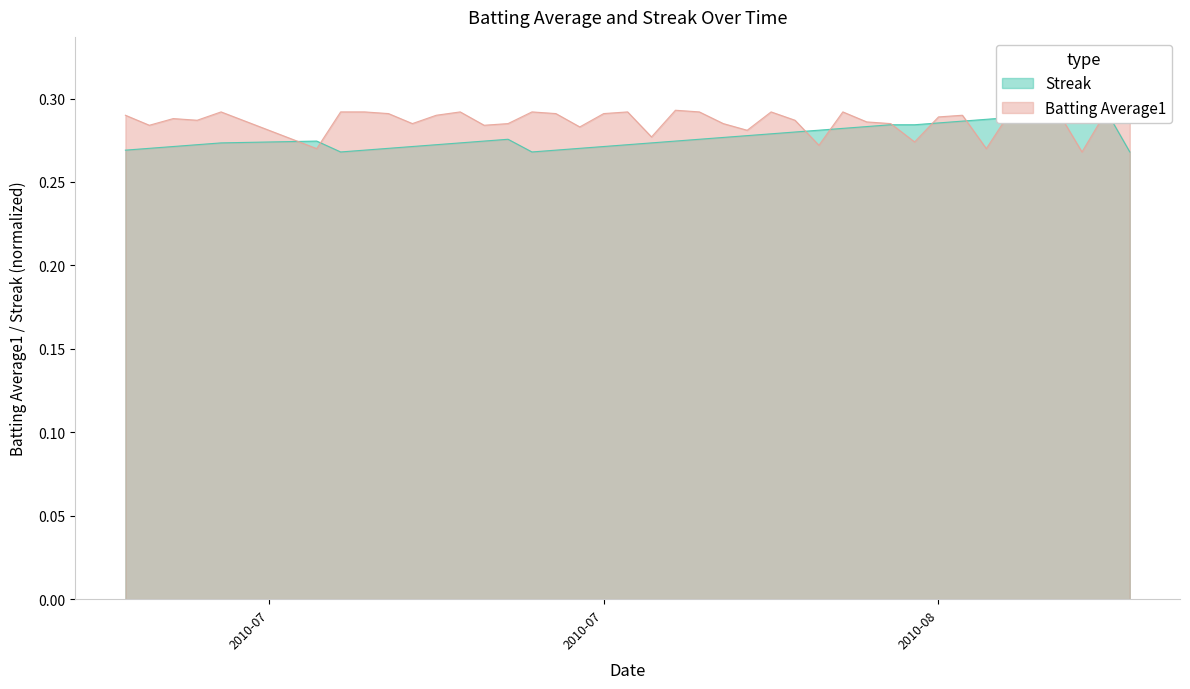

Reading left to right, transcribe all the data shown in this chart.

Batting Average1: 0.3	0.3	0.3	0.3	0.3	0.3	0.3	0.3	0.3	0.3	0.3	0.3	0.3	0.3	0.3	0.3	0.3	0.3	0.3	0.3	0.3	0.3	0.3	0.3	0.3	0.3	0.3	0.3	0.3	0.3	0.3	0.3	0.3	0.3	0.3	0.3	0.3	0.3	0.3	0.3
Streak: 0.3	0.3	0.3	0.3	0.3	0.3	0.3	0.3	0.3	0.3	0.3	0.3	0.3	0.3	0.3	0.3	0.3	0.3	0.3	0.3	0.3	0.3	0.3	0.3	0.3	0.3	0.3	0.3	0.3	0.3	0.3	0.3	0.3	0.3	0.3	0.3	0.3	0.3	0.3	0.3